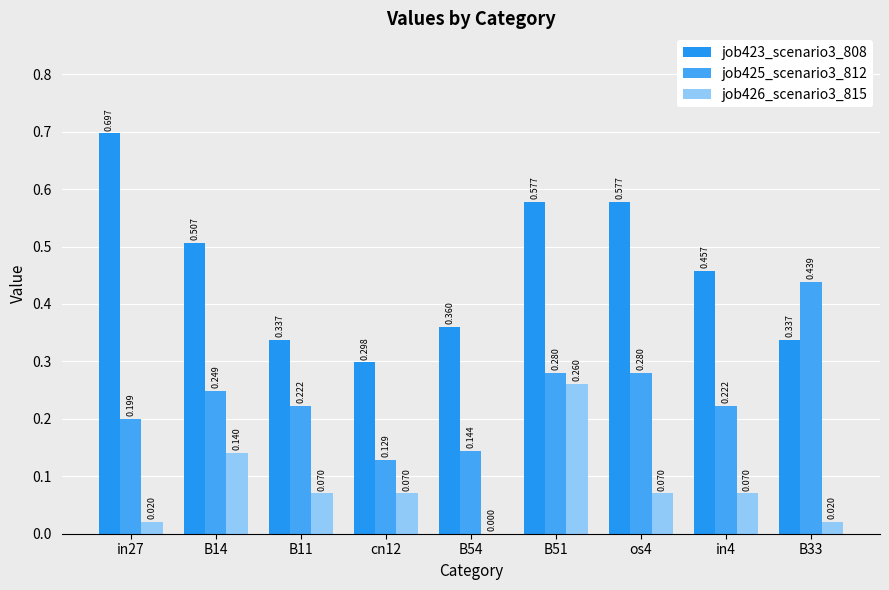

Is the value of job426_scenario3_815 at in27 greater than the value of job425_scenario3_812 at in27?

No